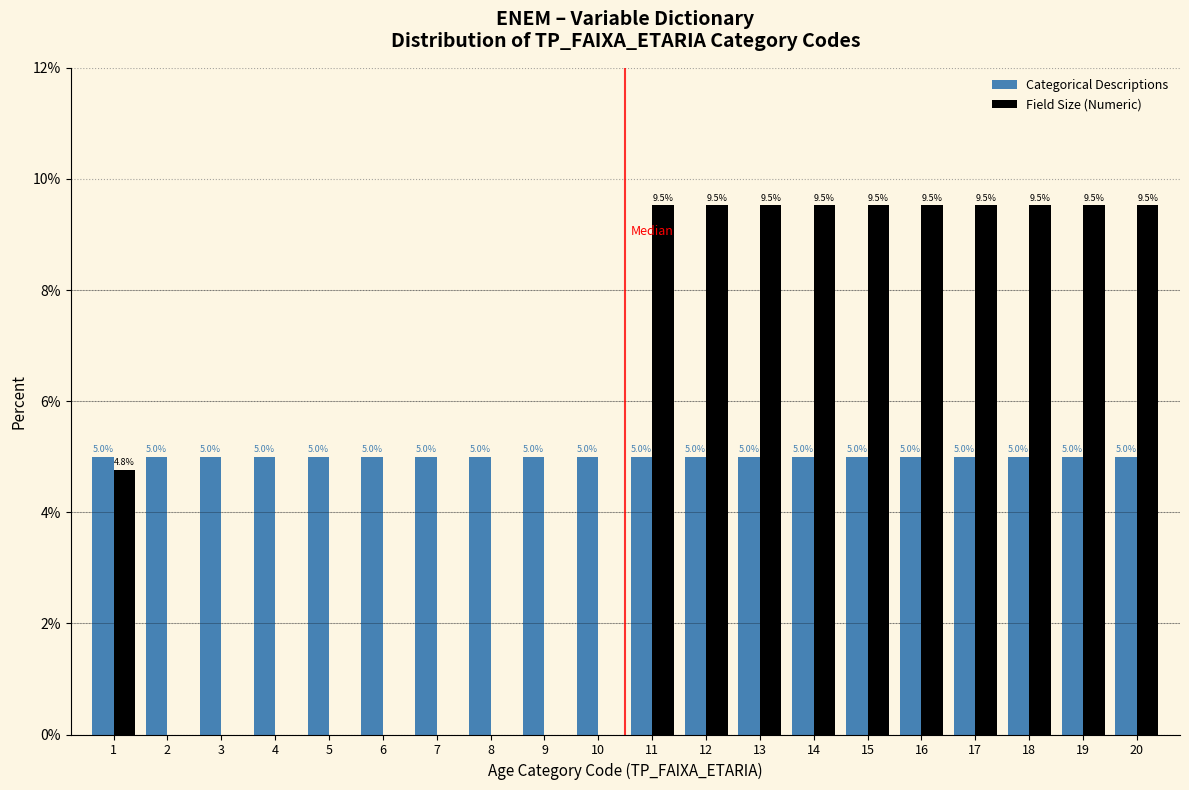

Reading left to right, list all the values displayed in this chart.

Categorical Descriptions: 1=5.0	2=5.0	3=5.0	4=5.0	5=5.0	6=5.0	7=5.0	8=5.0	9=5.0	10=5.0	11=5.0	12=5.0	13=5.0	14=5.0	15=5.0	16=5.0	17=5.0	18=5.0	19=5.0	20=5.0
Field Size (Numeric): 1=4.8	2=0.0	3=0.0	4=0.0	5=0.0	6=0.0	7=0.0	8=0.0	9=0.0	10=0.0	11=9.5	12=9.5	13=9.5	14=9.5	15=9.5	16=9.5	17=9.5	18=9.5	19=9.5	20=9.5